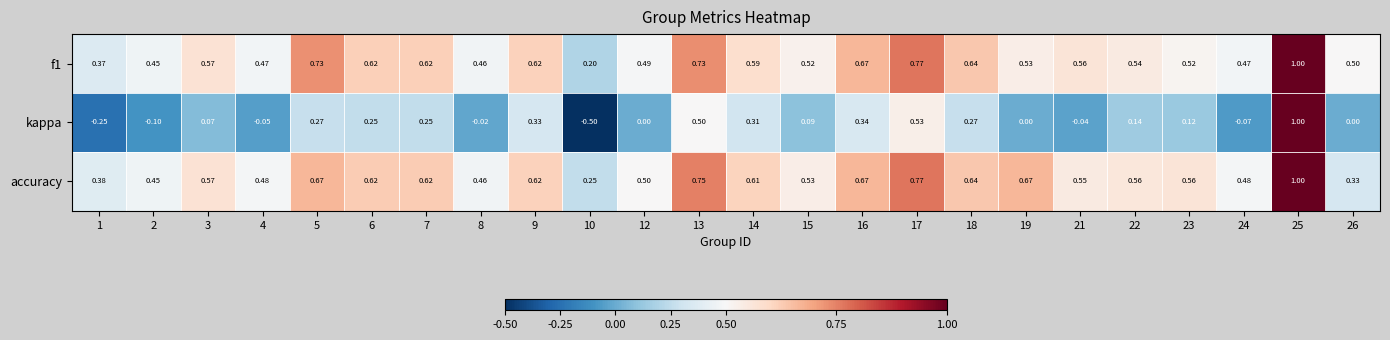

Which series has the largest total across all categories?

accuracy